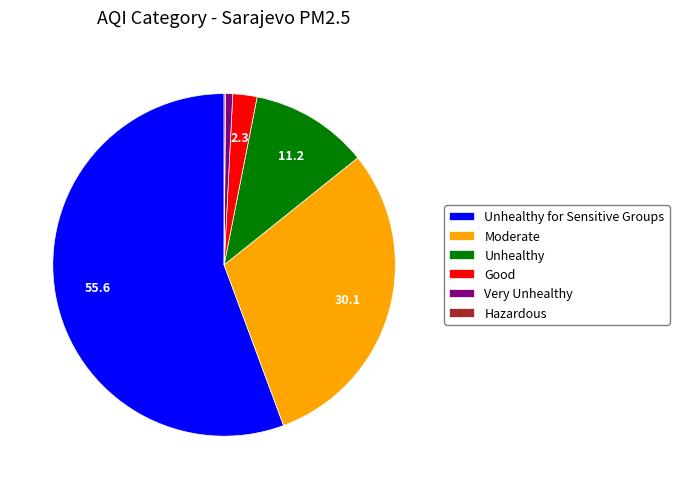

What is the largest slice in the pie chart?

Unhealthy for Sensitive Groups